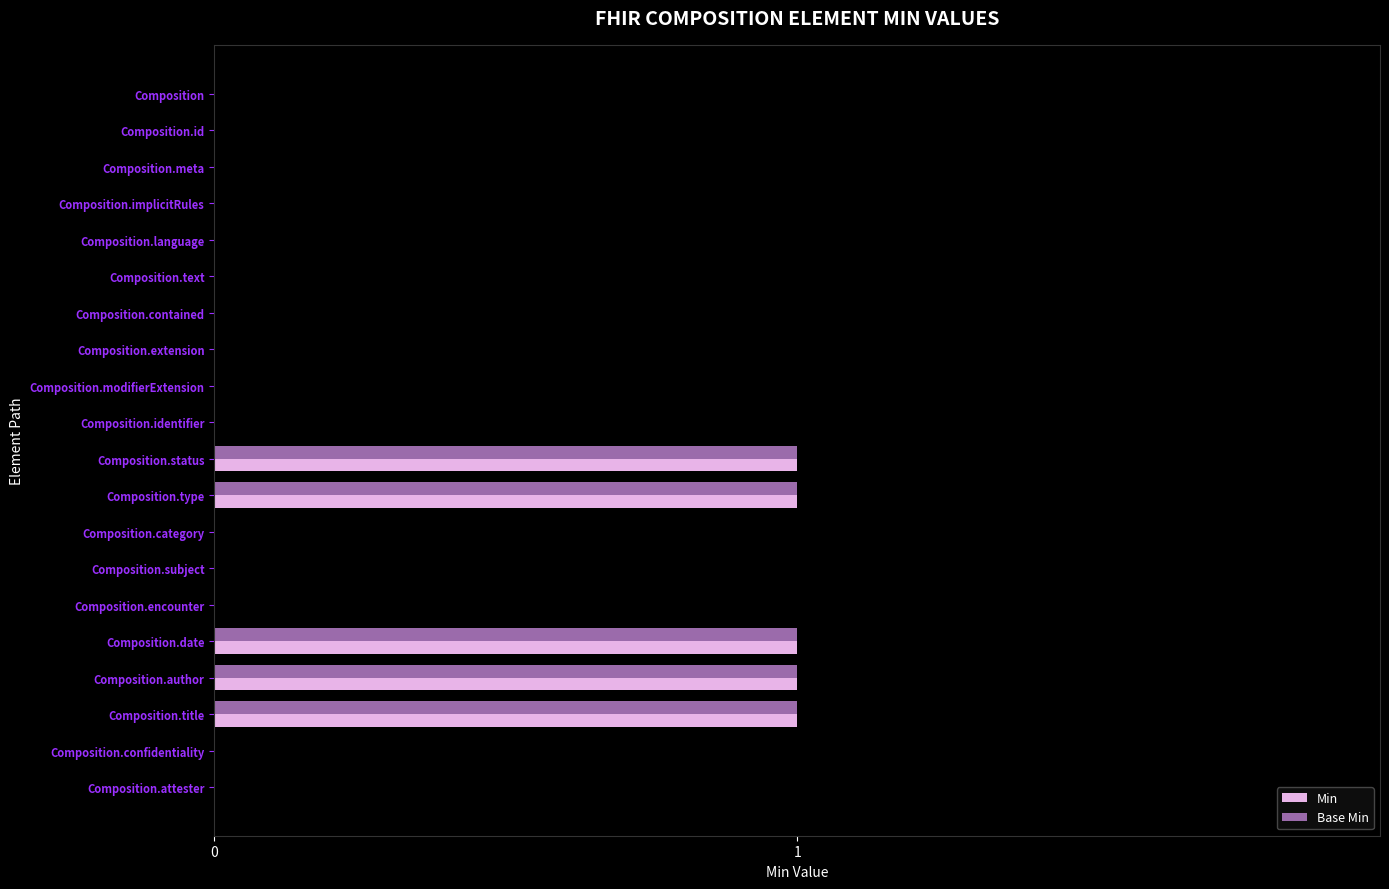

Is it true that Min equals 2 at Composition.title?

False